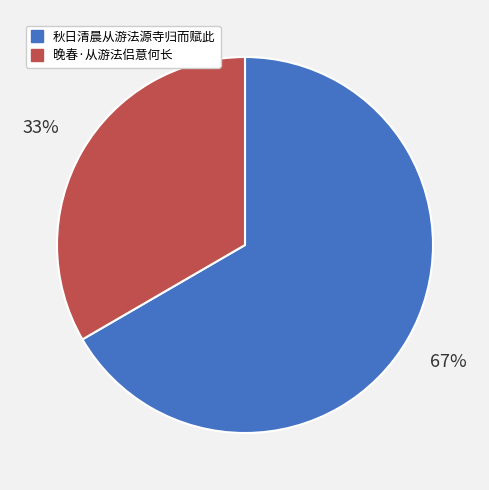

Which category accounts for the majority?

秋日清晨从游法源寺归而赋此